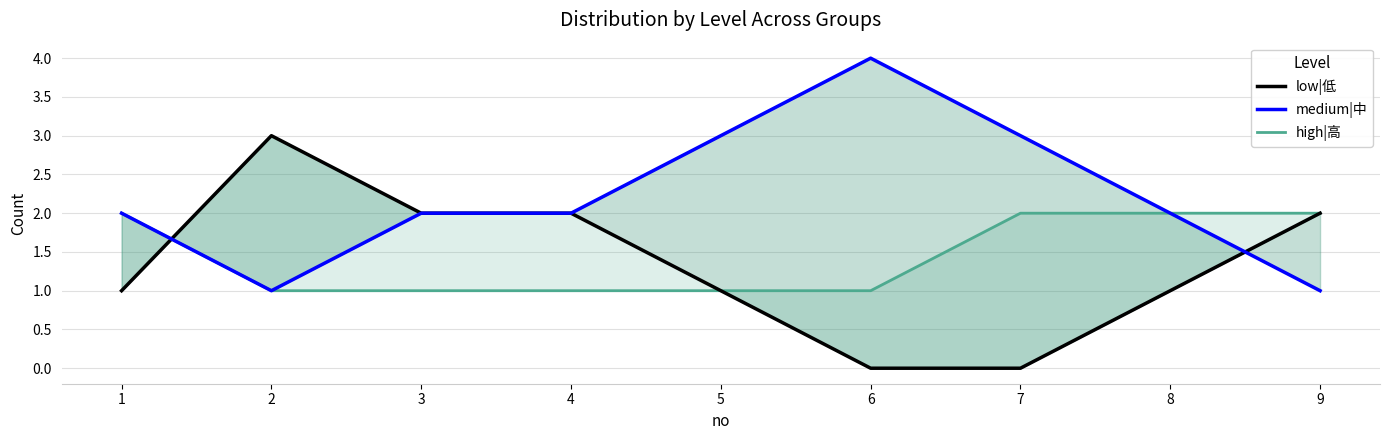

Read the low|低 value at 2.

3